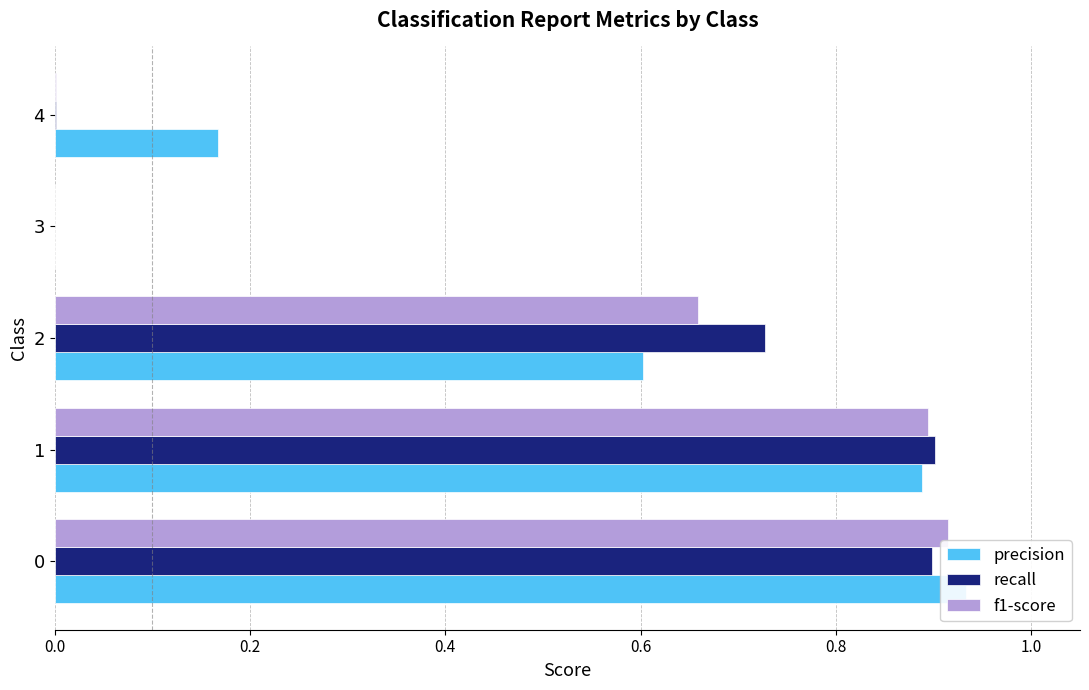

True or false: precision has a value of -0.6 at 3.

False